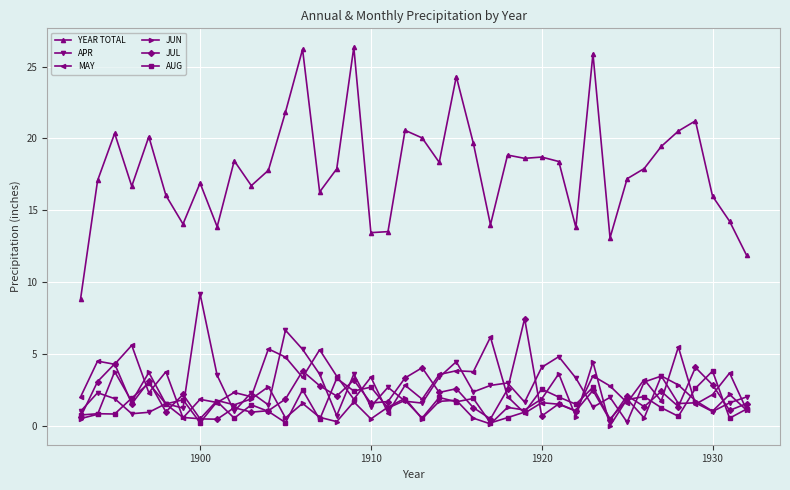

What is the difference between the maximum and minimum values in the JUN series?

4.4